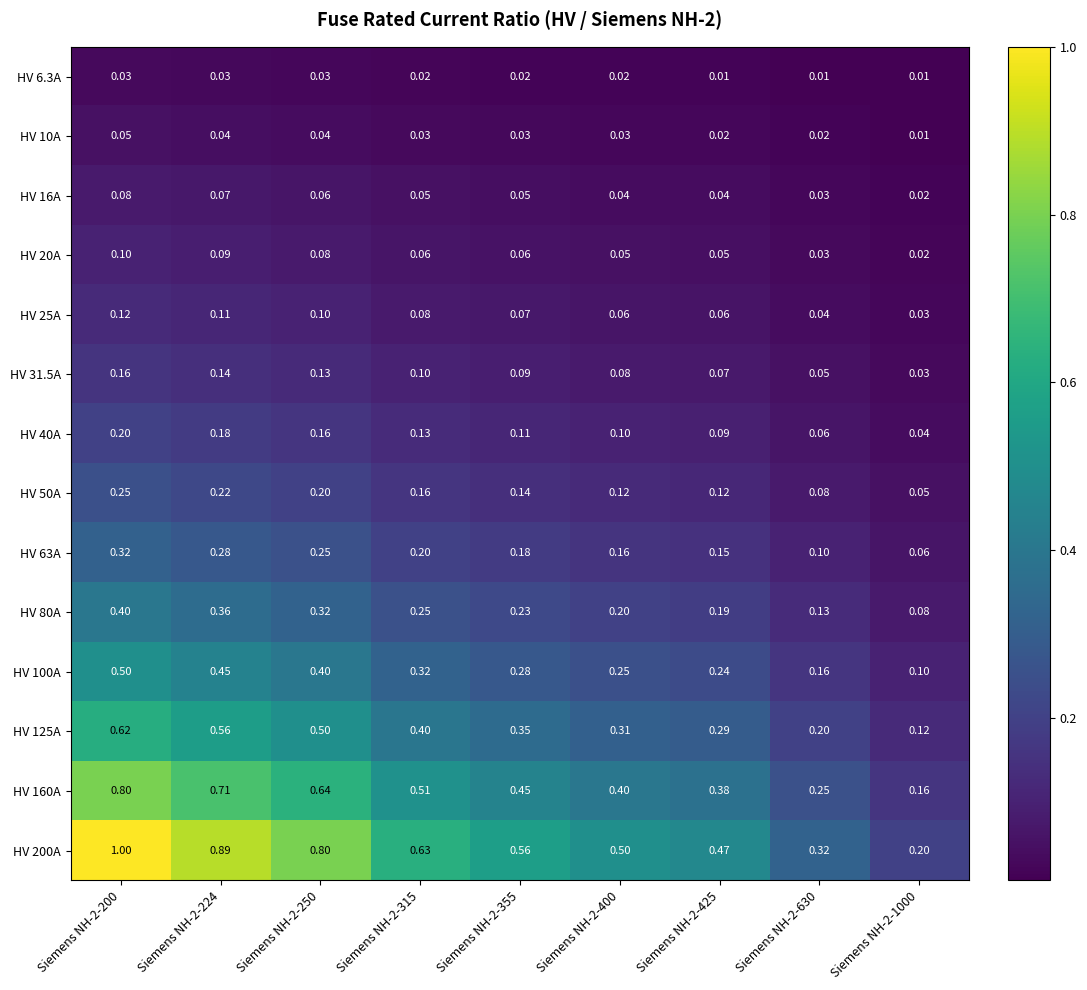

Between Siemens NH-2-315 and Siemens NH-2-630, which is larger?

Siemens NH-2-315